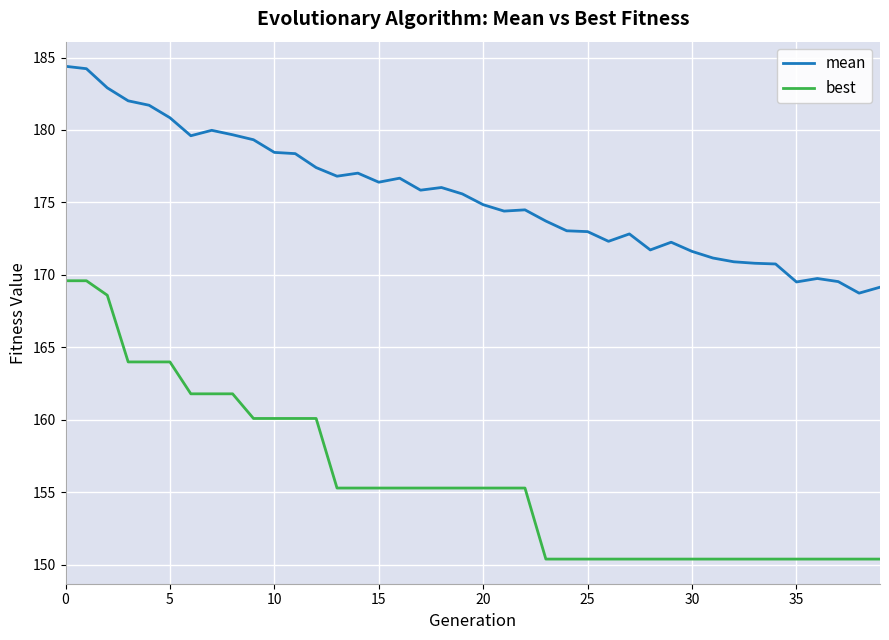

How many distinct data groups are displayed?

2